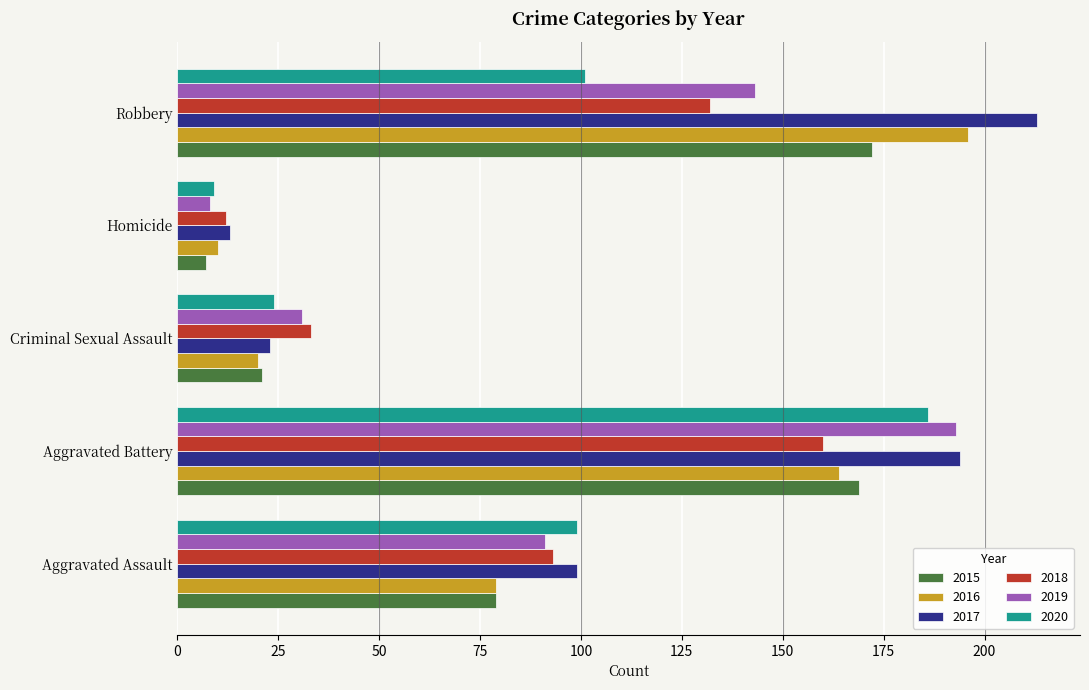

List the labels in order of 2016 value, largest first.

Robbery, Aggravated Battery, Aggravated Assault, Criminal Sexual Assault, Homicide